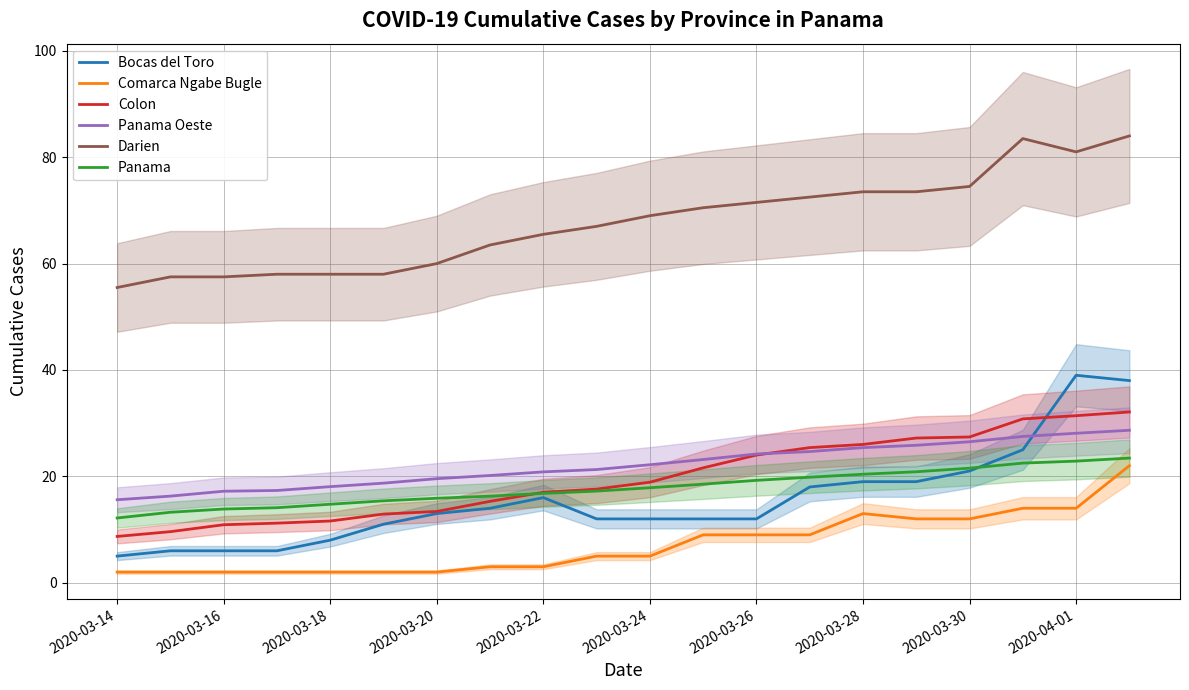

The value of Comarca Ngabe Bugle at 2020-03-24 is 5.0. True or false?

True